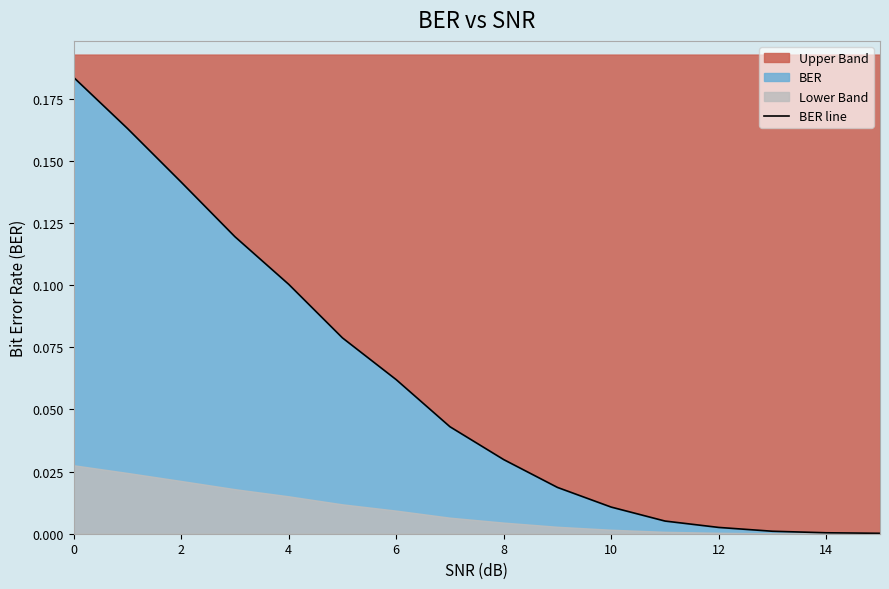

What is the difference between the maximum and minimum values?

0.2